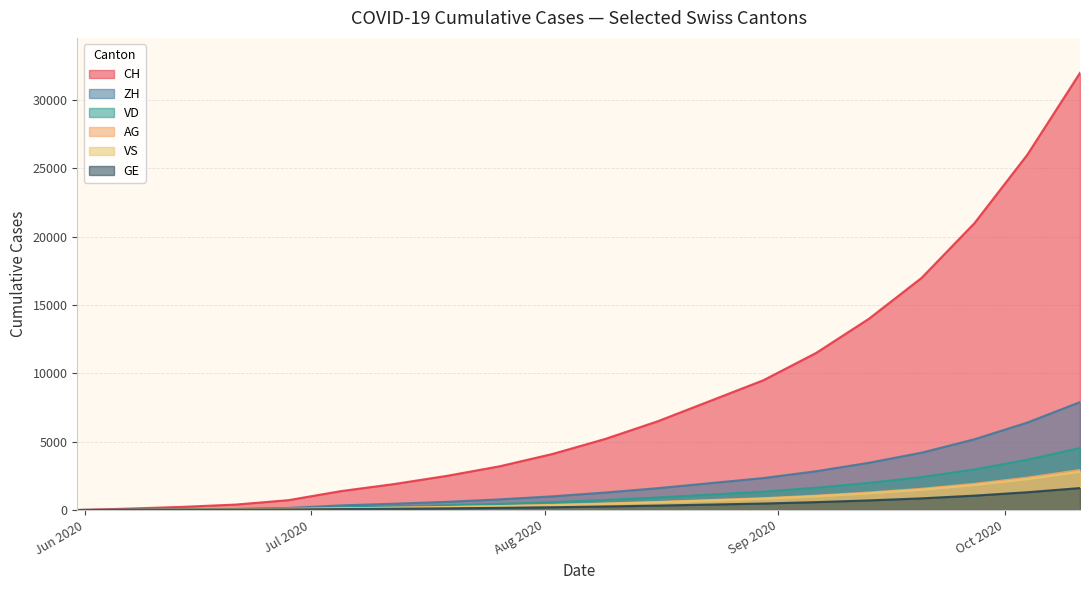

How many series are shown in this chart?

6